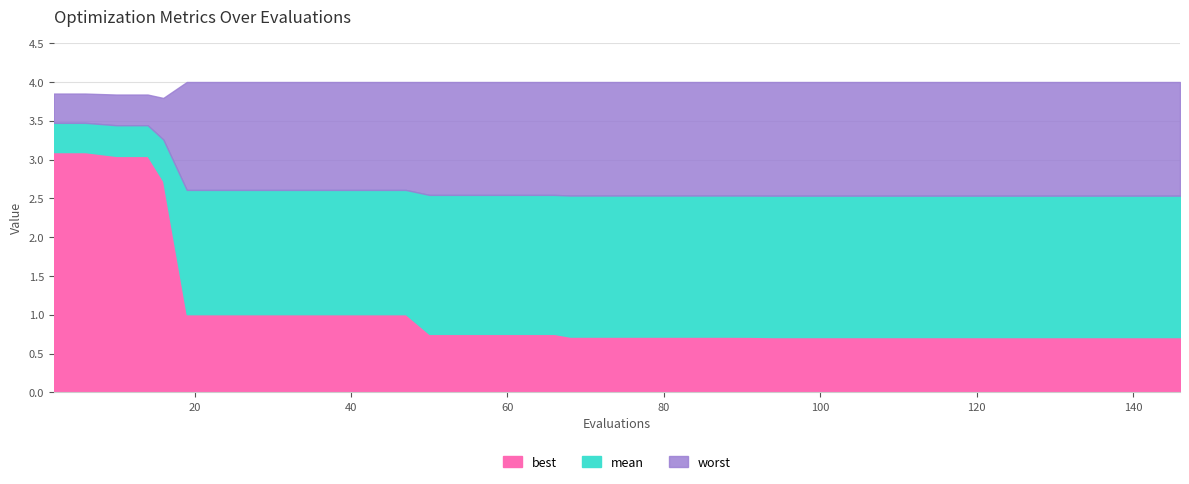

Rank the series at 7 from highest to lowest value.

worst, mean, best